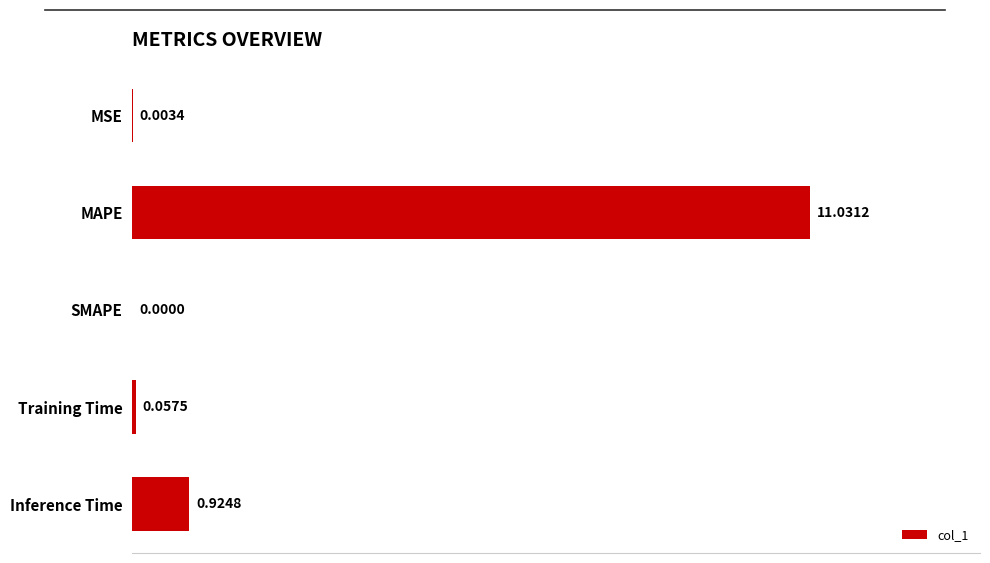

Which category has the highest value across all series?

MAPE